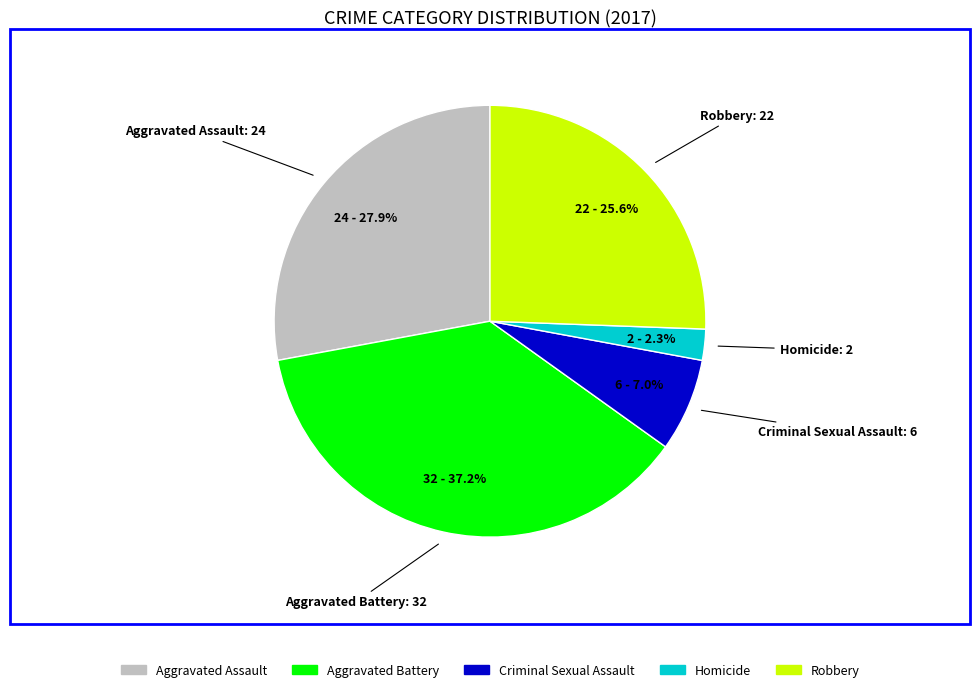

What is the total percentage of Criminal Sexual Assault and Robbery?

32.6%